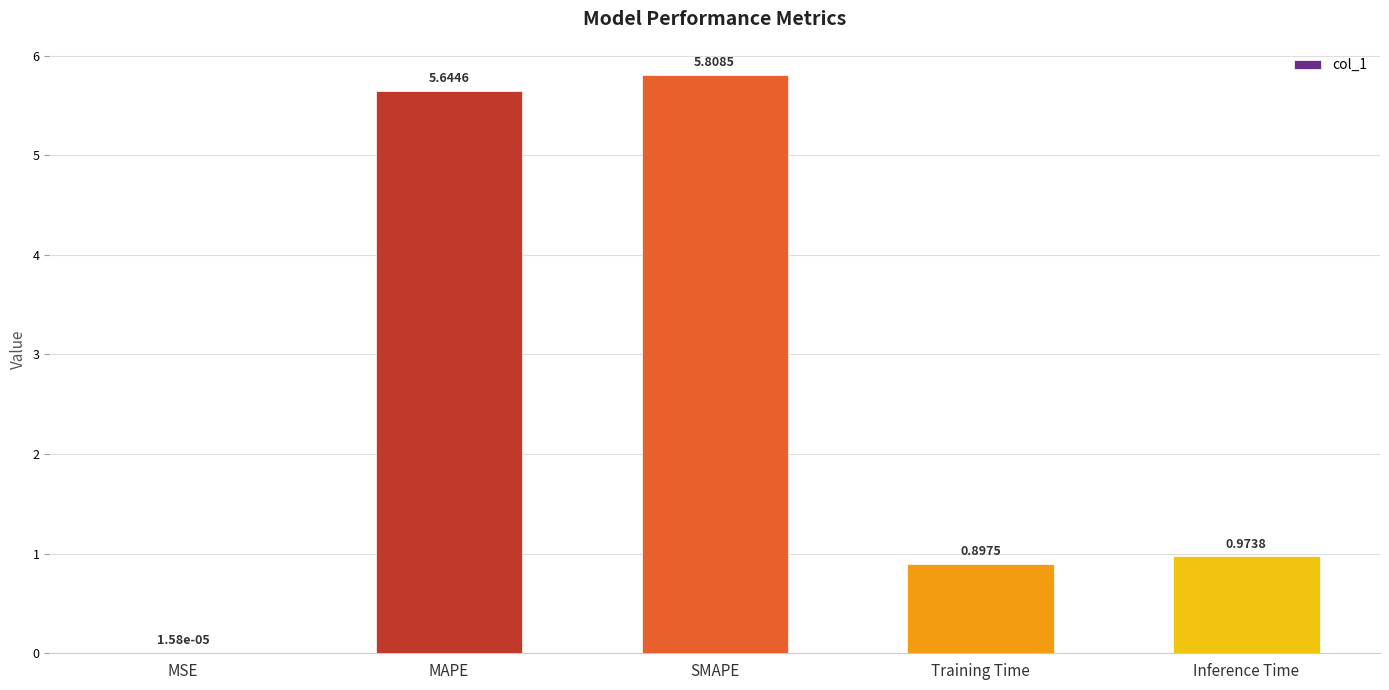

What is the change in value from MSE to SMAPE?

+5.8